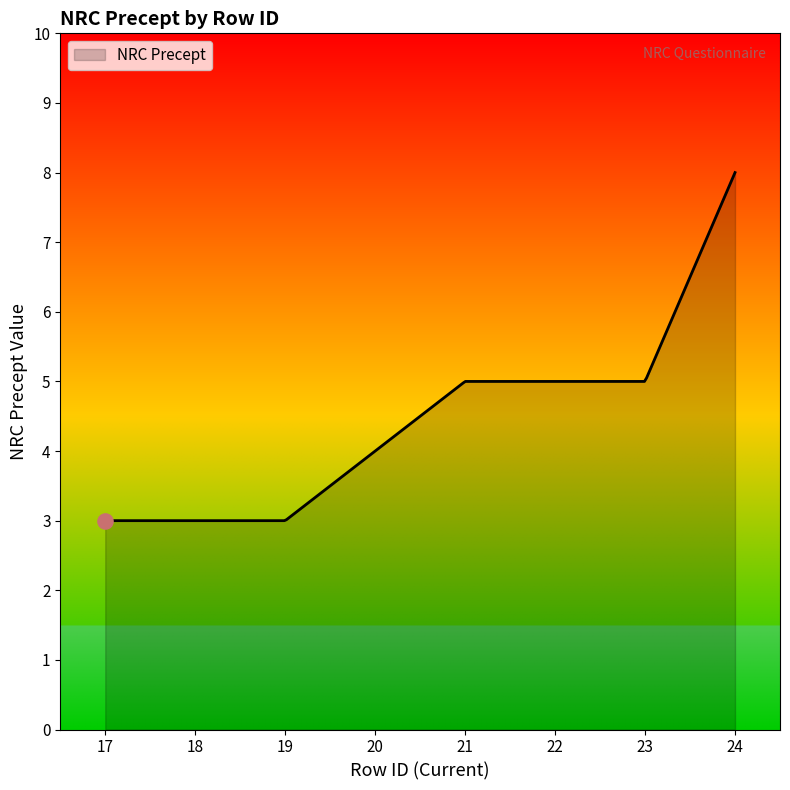

What is the difference between the maximum and minimum values?

5.0